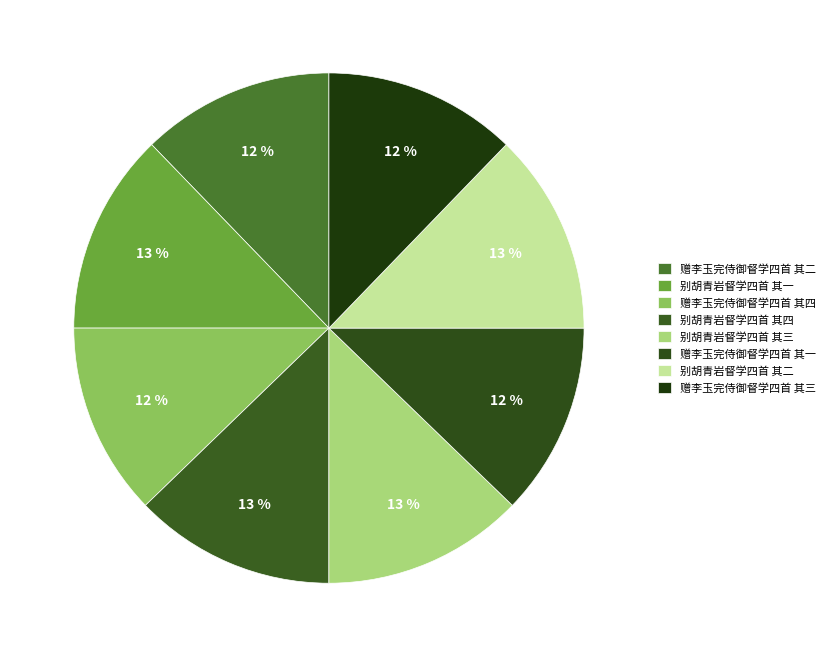

Does any single category account for the majority?

No